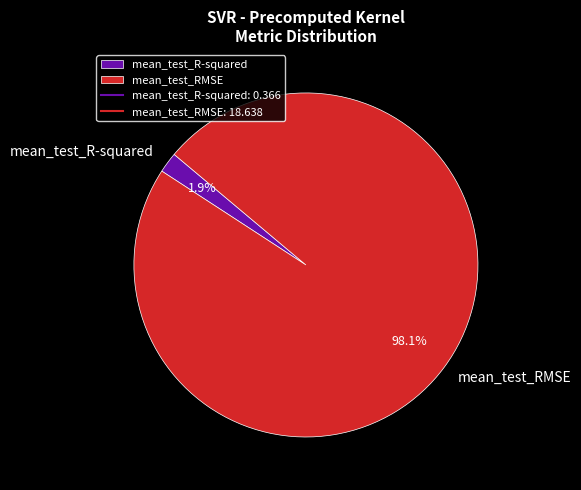

Rank the categories by value from highest to lowest.

mean_test_RMSE, mean_test_R-squared